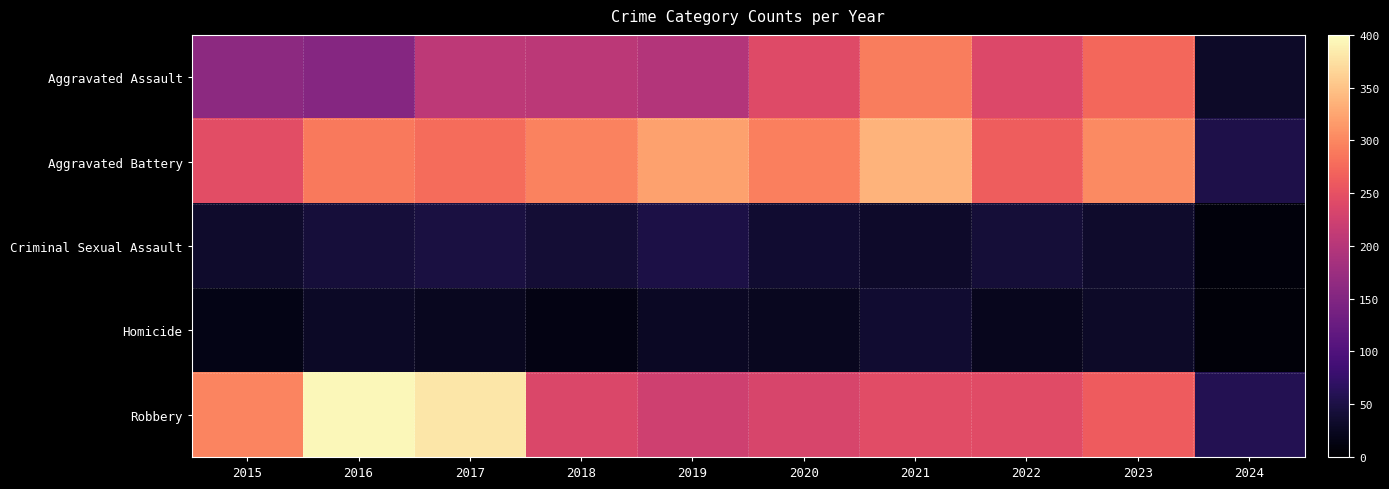

Which series has the largest range (max minus min)?

Robbery